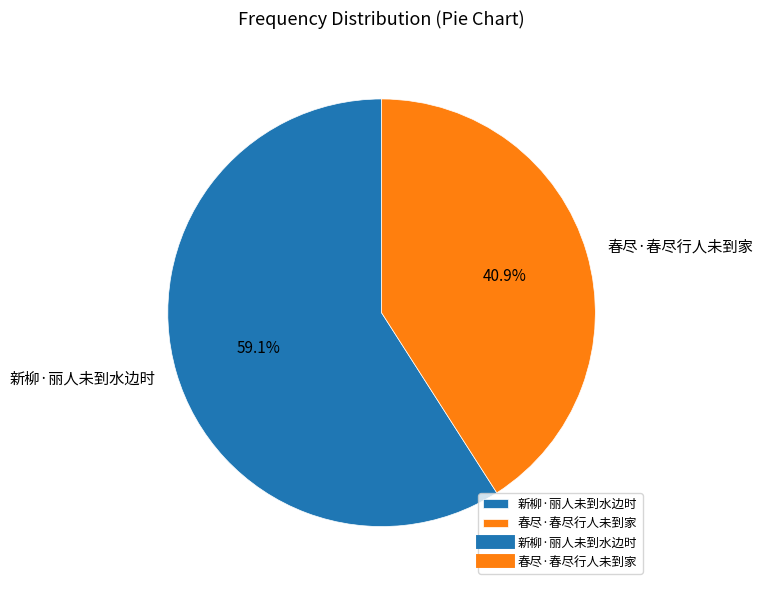

Approximately how many times larger is the value at 新柳·丽人未到水边时 compared to 春尽·春尽行人未到家?

1.4